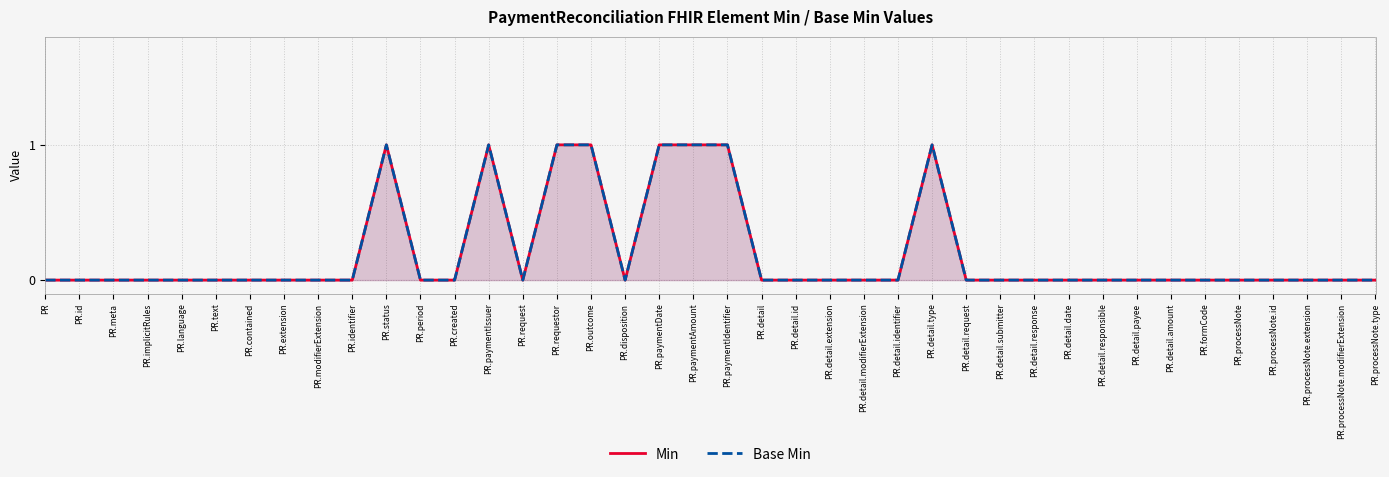

At which label is Base Min closest to 0?

PR